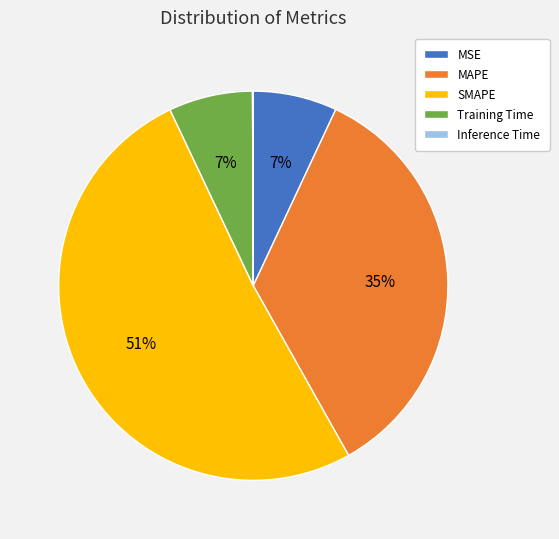

To the nearest percent, what is the difference between the SMAPE and MAPE slice percentages?

16%